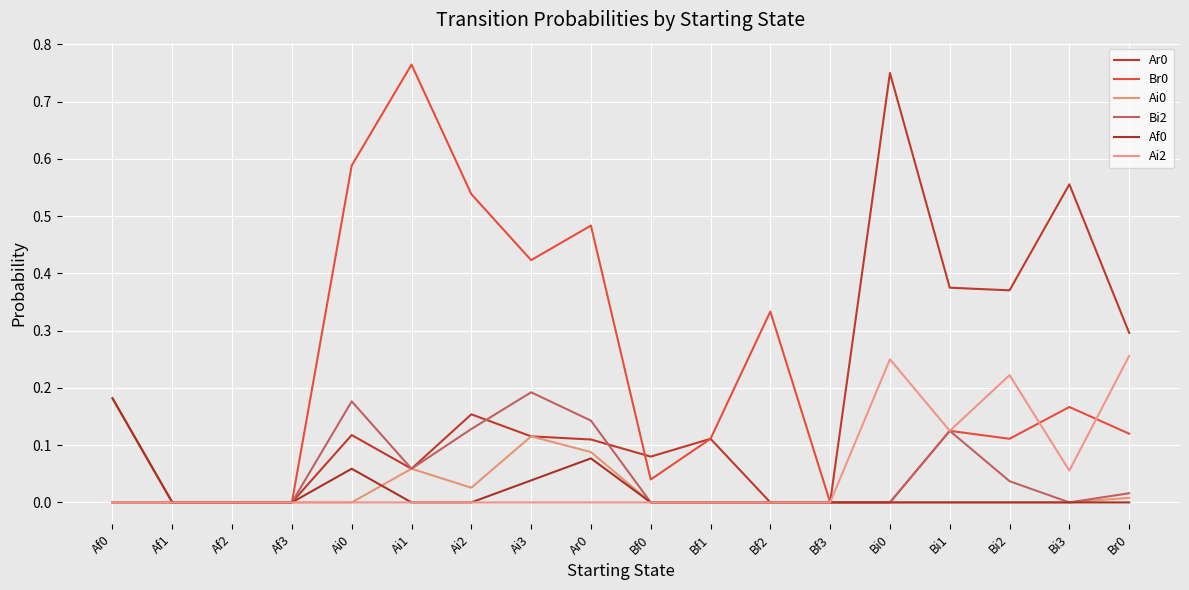

In Af0, how many points are higher than both neighbors (excluding endpoints)?

2